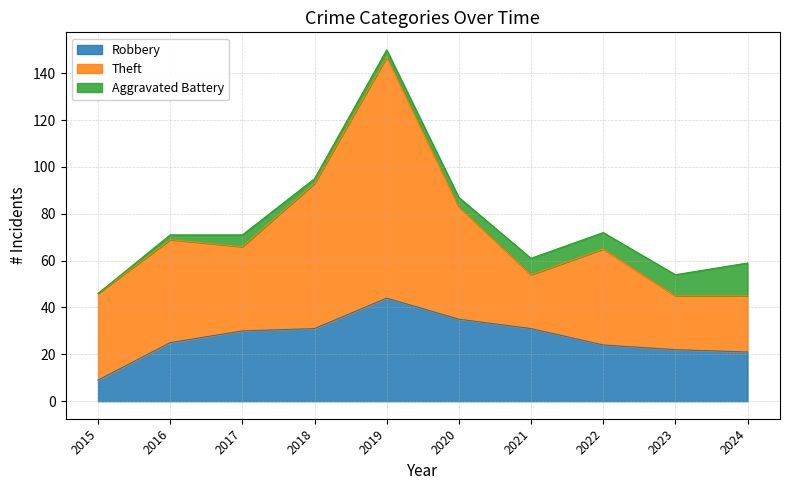

List the labels in order of Robbery value, largest first.

2019, 2020, 2018, 2021, 2017, 2016, 2022, 2023, 2024, 2015